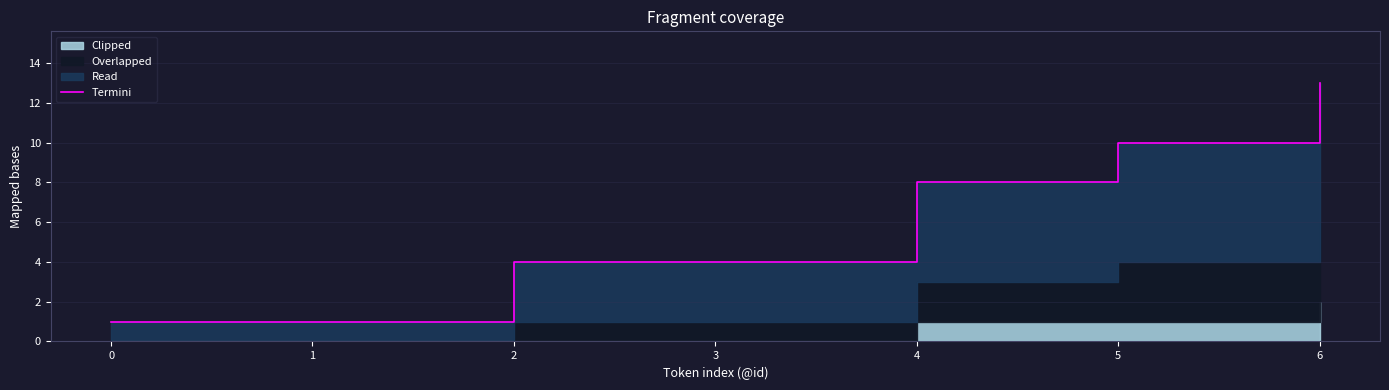

What is the value of the 1st point from the left?

1